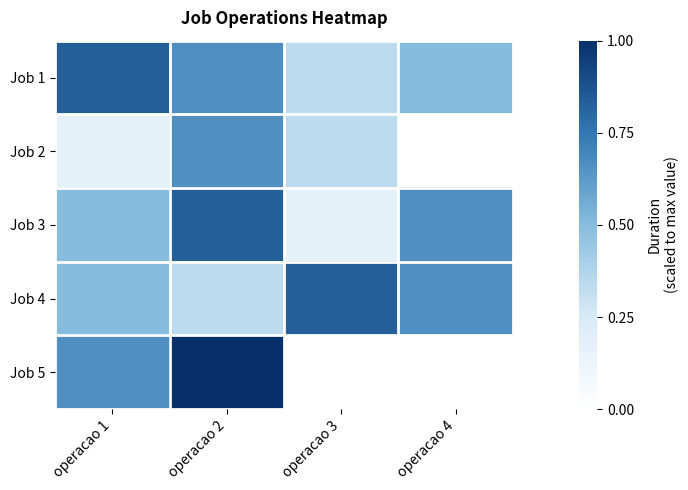

List the series in order of their peak value, lowest first.

Job 2, Job 1, Job 3, Job 4, Job 5